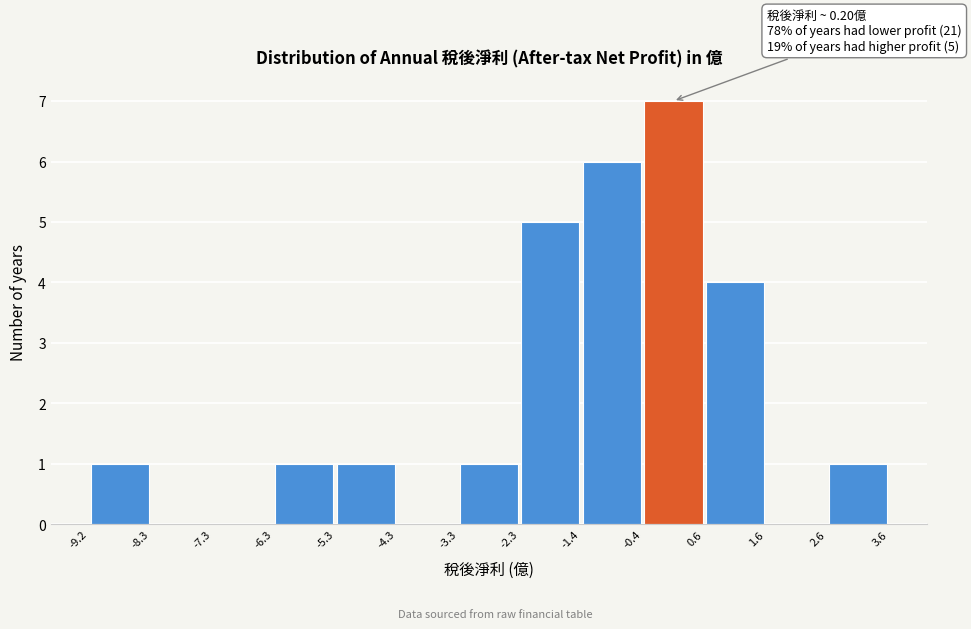

Which range on the x-axis has the tallest bar?

-0.4 to 0.6